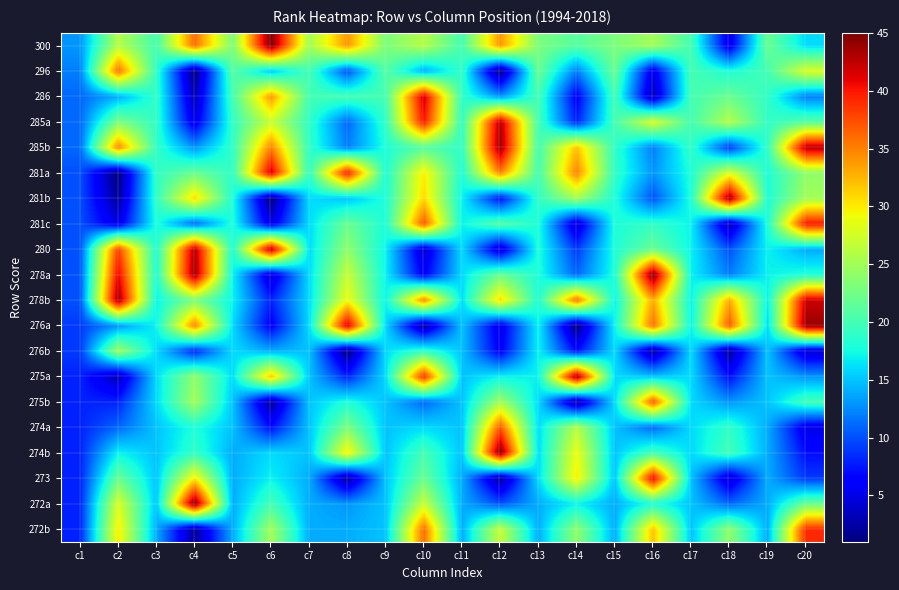

How many distinct data groups are displayed?

20